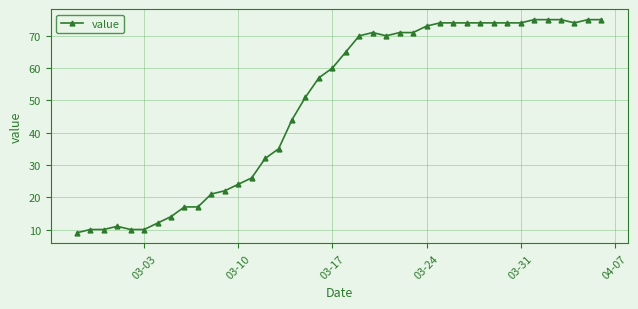

Does the chart display data point markers on the line(s)?

Yes